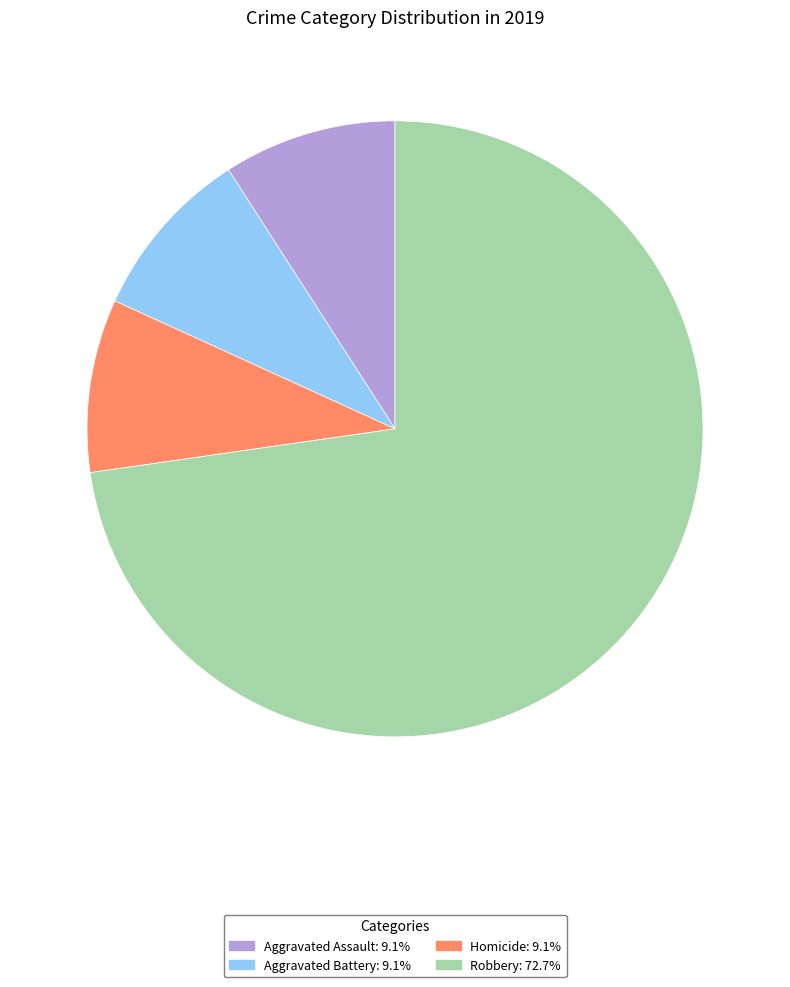

Does any single category account for the majority?

Yes